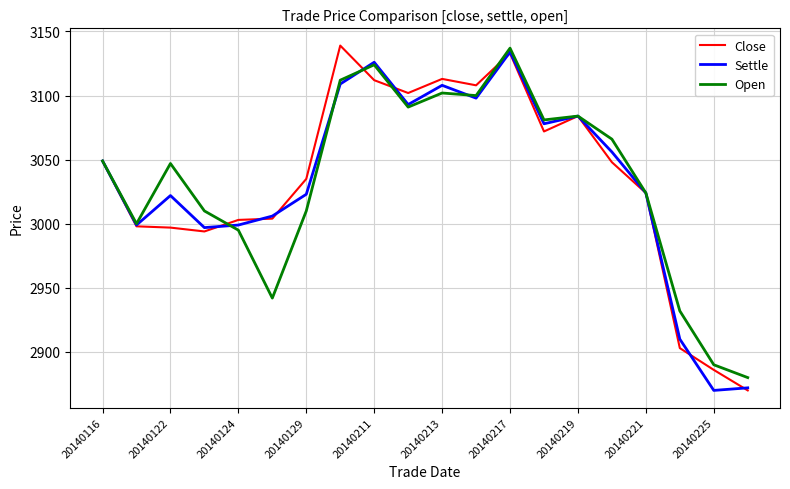

At how many categories does at least one series exceed 2922?

18